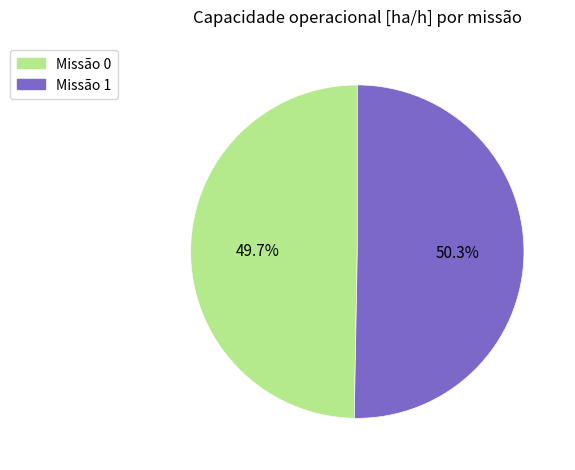

Is there any slice that represents more than half of the pie?

Yes